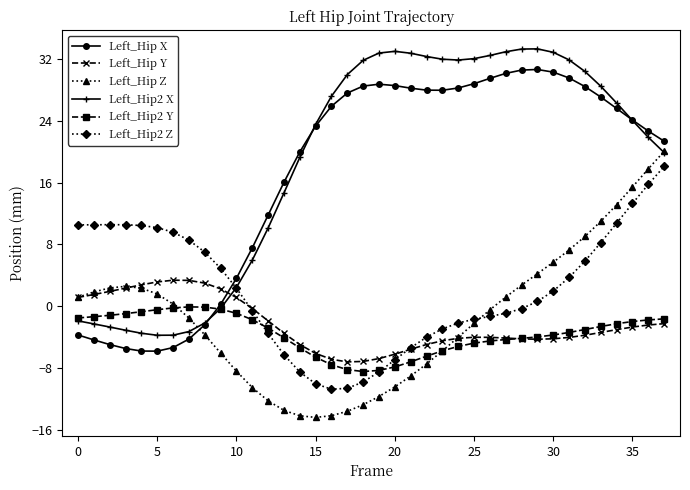

Which series ends up on top after the final intersection of Left_Hip Y and Left_Hip Z?

Left_Hip Z